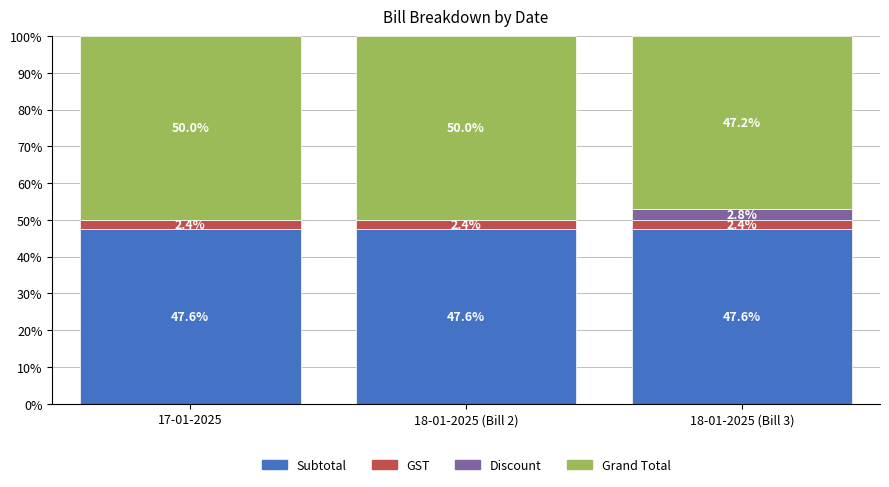

Reading left to right, transcribe the values for Subtotal.

17-01-2025=47.6	18-01-2025 (Bill 2)=47.6	18-01-2025 (Bill 3)=47.6